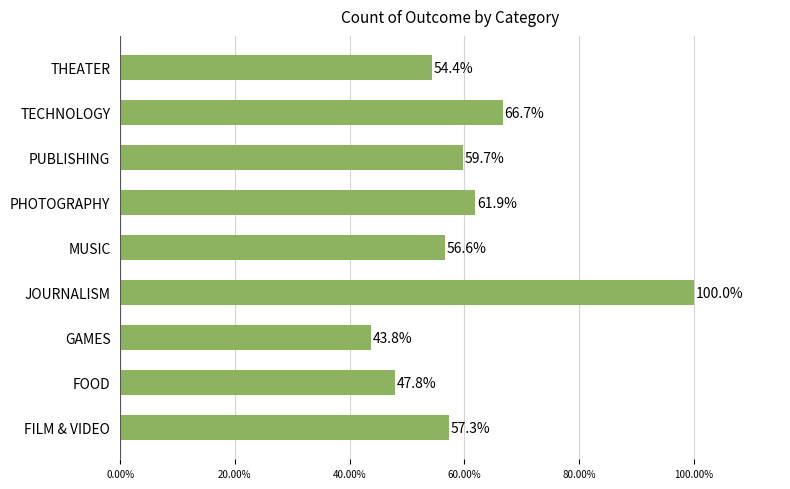

What is the difference between the second highest and minimum values?

22.9